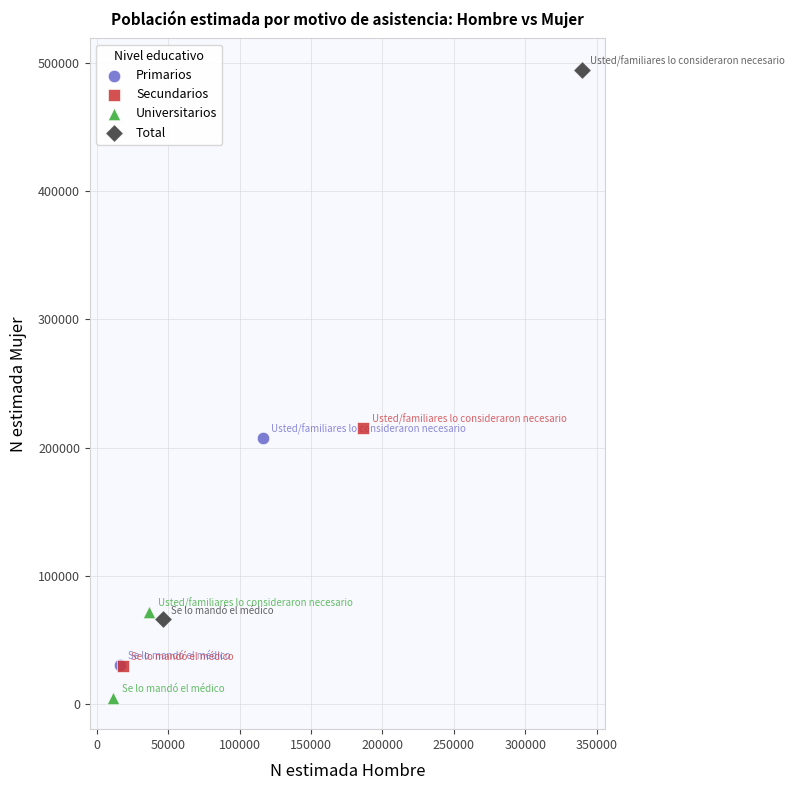

What are all the series names shown in the legend?

Primarios, Secundarios, Universitarios, Total